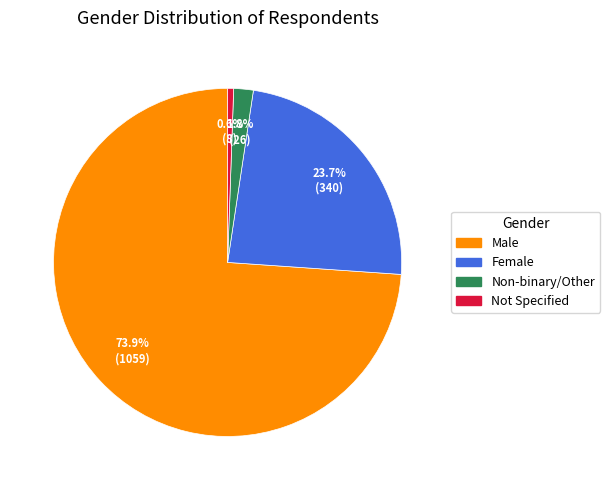

To the nearest percent, what percentage of the pie is Non-binary/Other?

2%